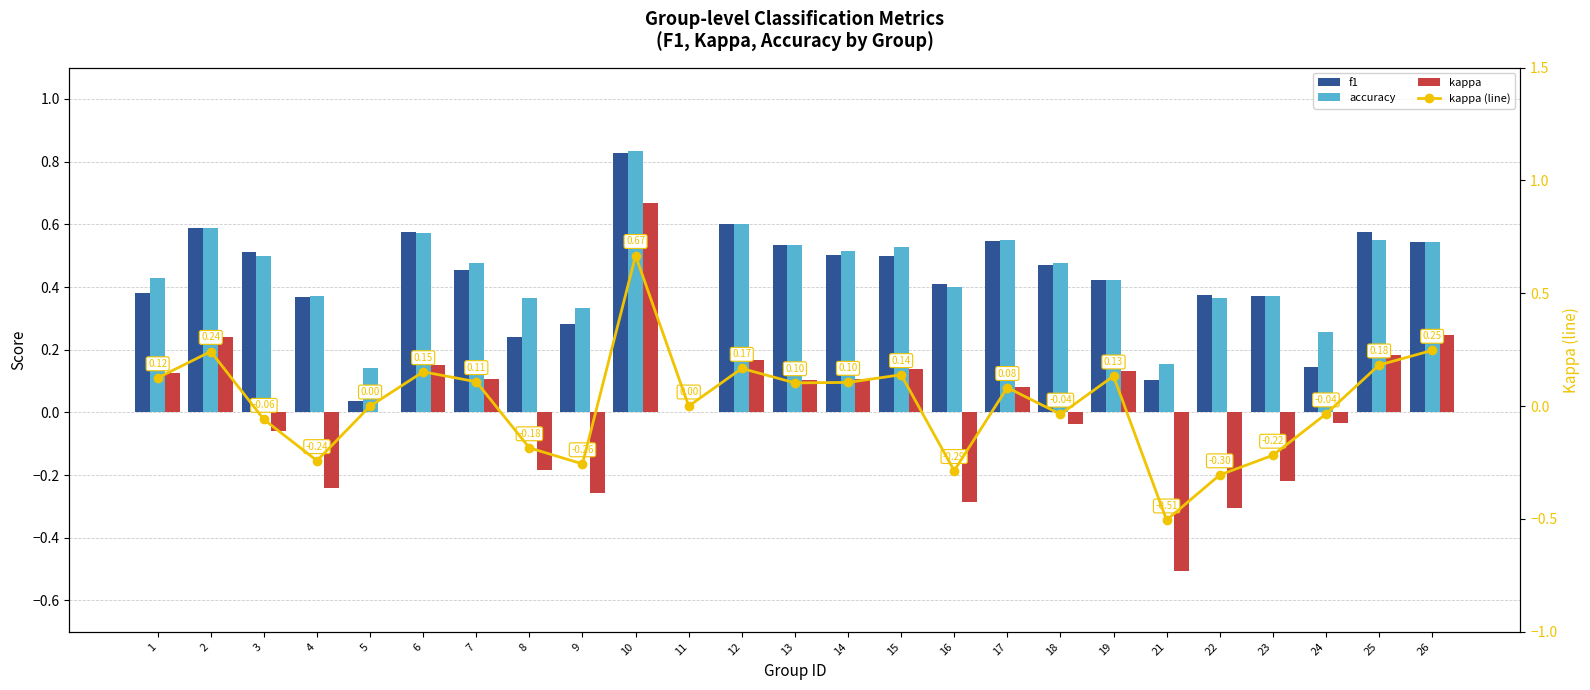

Reading left to right, what are all the values shown in this chart?

f1: 1=0.4	2=0.6	3=0.5	4=0.4	5=0.0	6=0.6	7=0.5	8=0.2	9=0.3	10=0.8	11=0.0	12=0.6	13=0.5	14=0.5	15=0.5	16=0.4	17=0.5	18=0.5	19=0.4	21=0.1	22=0.4	23=0.4	24=0.1	25=0.6	26=0.5
accuracy: 1=0.4	2=0.6	3=0.5	4=0.4	5=0.1	6=0.6	7=0.5	8=0.4	9=0.3	10=0.8	11=0.0	12=0.6	13=0.5	14=0.5	15=0.5	16=0.4	17=0.6	18=0.5	19=0.4	21=0.2	22=0.4	23=0.4	24=0.3	25=0.6	26=0.5
kappa: 1=0.1	2=0.2	3=-0.1	4=-0.2	5=0.0	6=0.2	7=0.1	8=-0.2	9=-0.3	10=0.7	11=0.0	12=0.2	13=0.1	14=0.1	15=0.1	16=-0.3	17=0.1	18=-0.0	19=0.1	21=-0.5	22=-0.3	23=-0.2	24=-0.0	25=0.2	26=0.2
kappa (line): 1=0.1	2=0.2	3=-0.1	4=-0.2	5=0.0	6=0.2	7=0.1	8=-0.2	9=-0.3	10=0.7	11=0.0	12=0.2	13=0.1	14=0.1	15=0.1	16=-0.3	17=0.1	18=-0.0	19=0.1	21=-0.5	22=-0.3	23=-0.2	24=-0.0	25=0.2	26=0.2